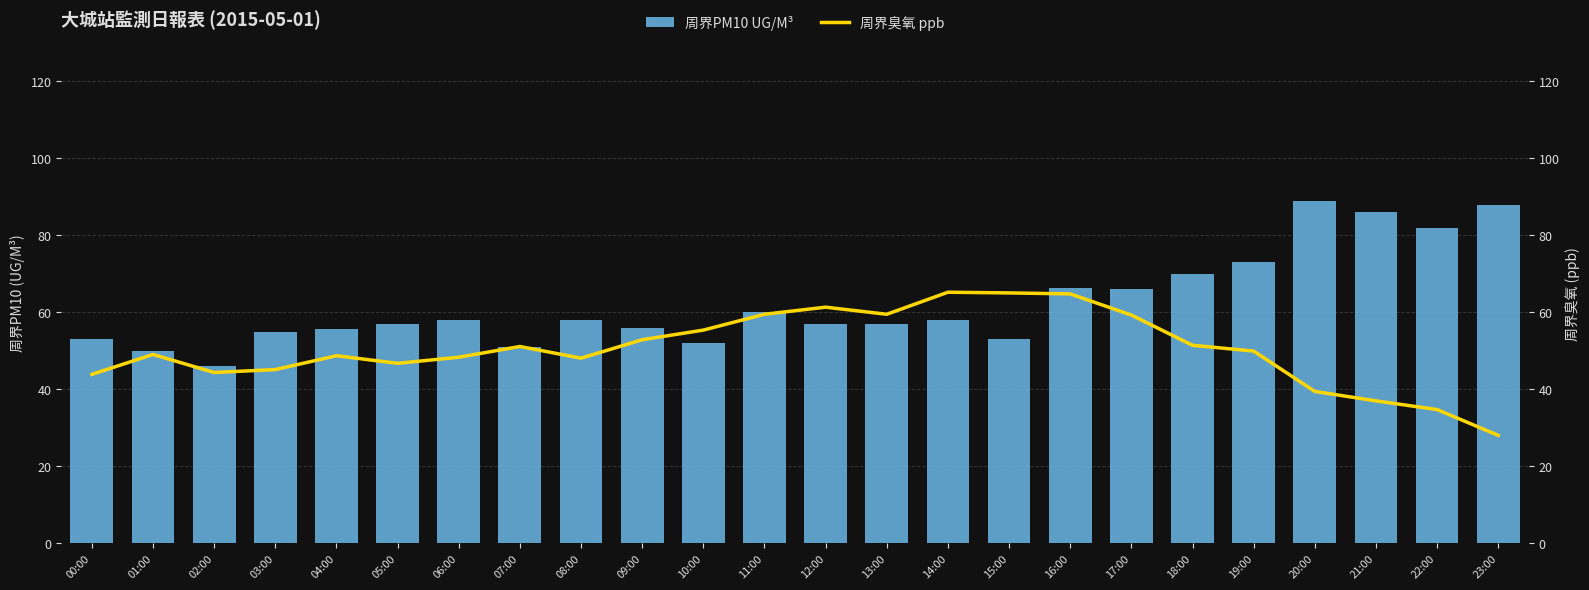

Count the number of categories in the chart.

24